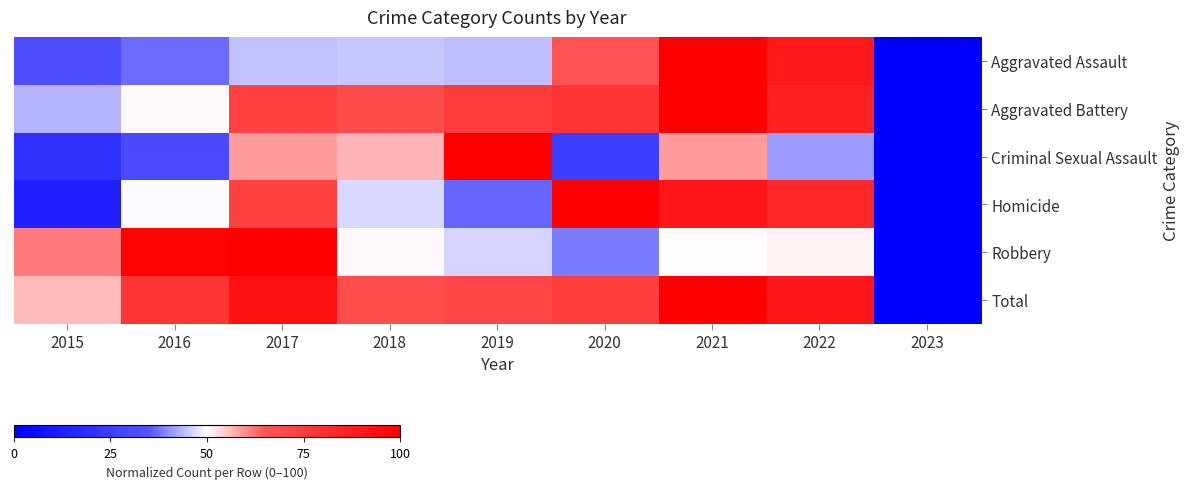

At which category does the chart reach its minimum across all series?

2023